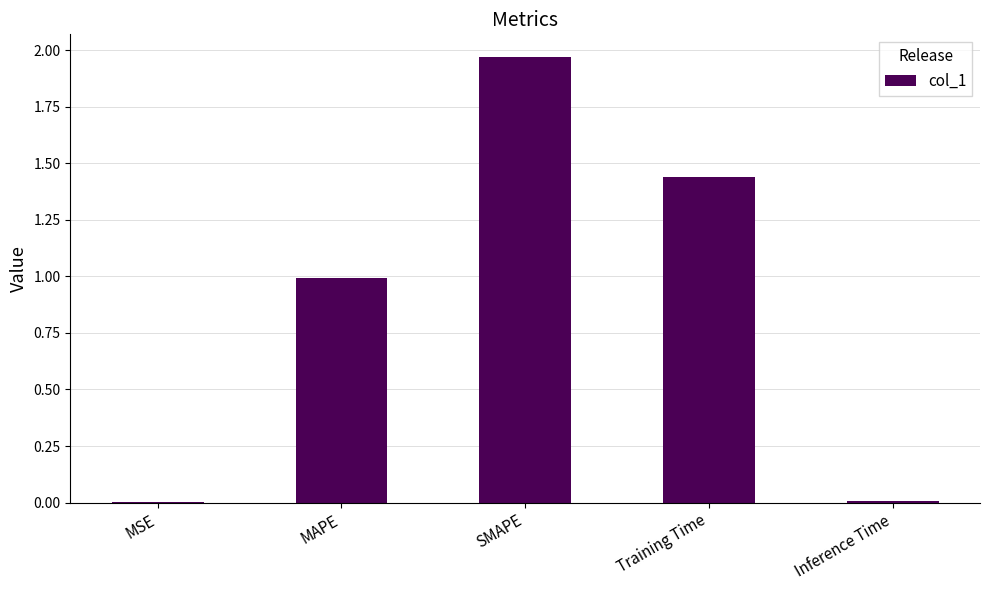

What is the sum of the values at MAPE and Training Time?

2.4